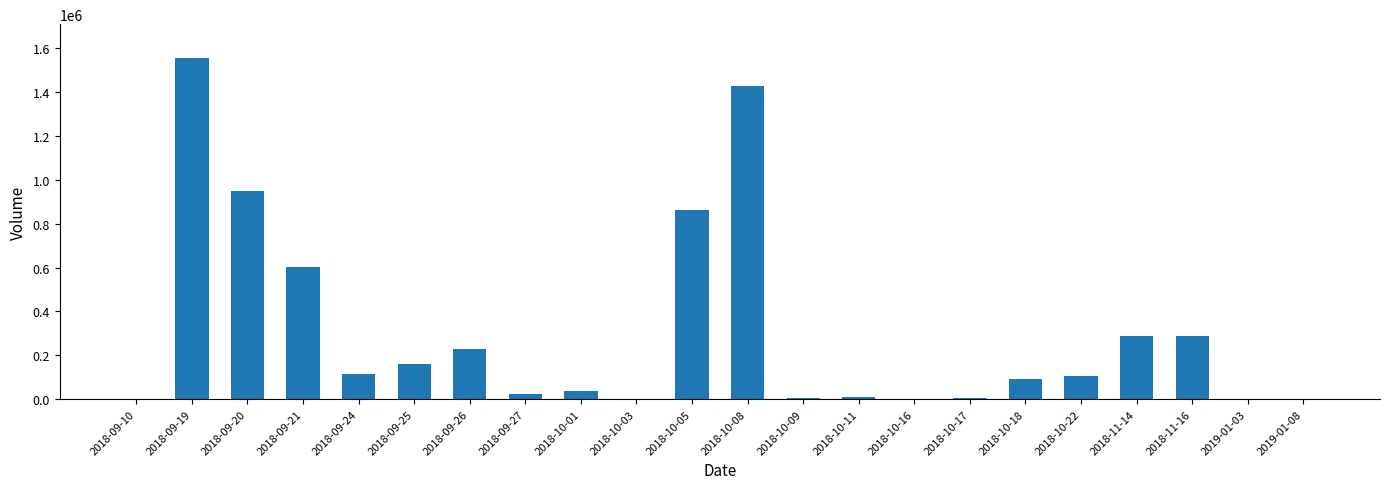

What is the change in value from 2018-10-11 to 2019-01-03?

-9400